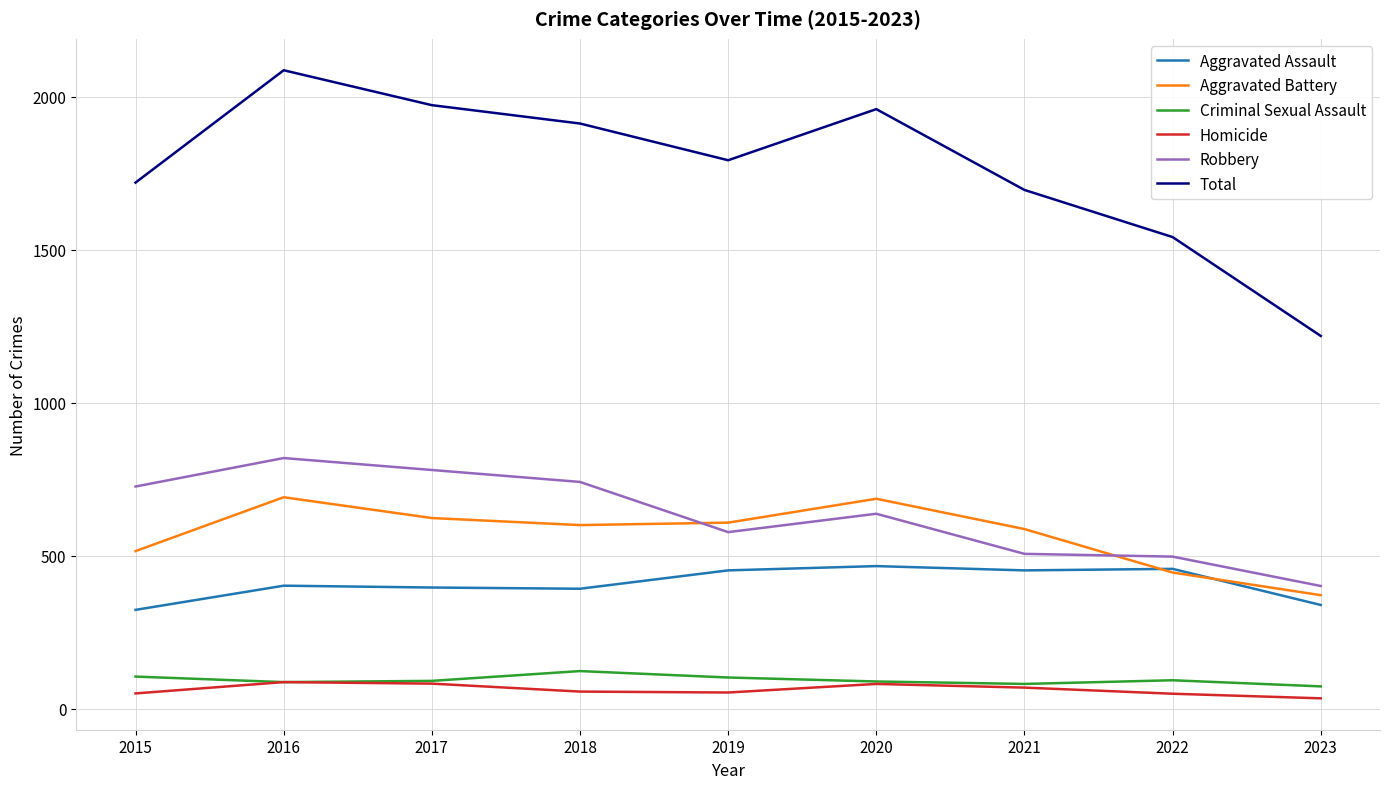

What is the highest value of the Aggravated Assault series?

466